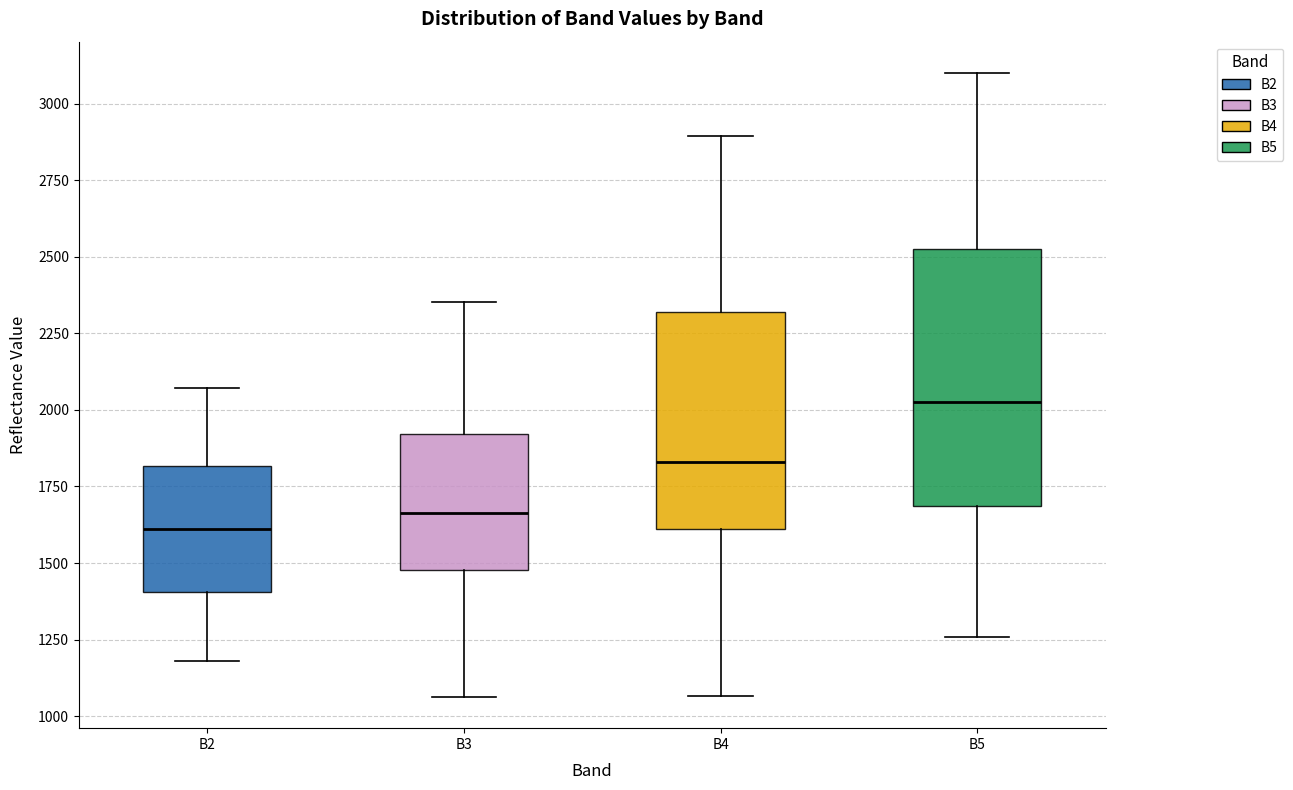

Where is the lower edge of the box for B2 on the y-axis? The values are not printed on the chart, so give them approximately, as read against the axis.

1400